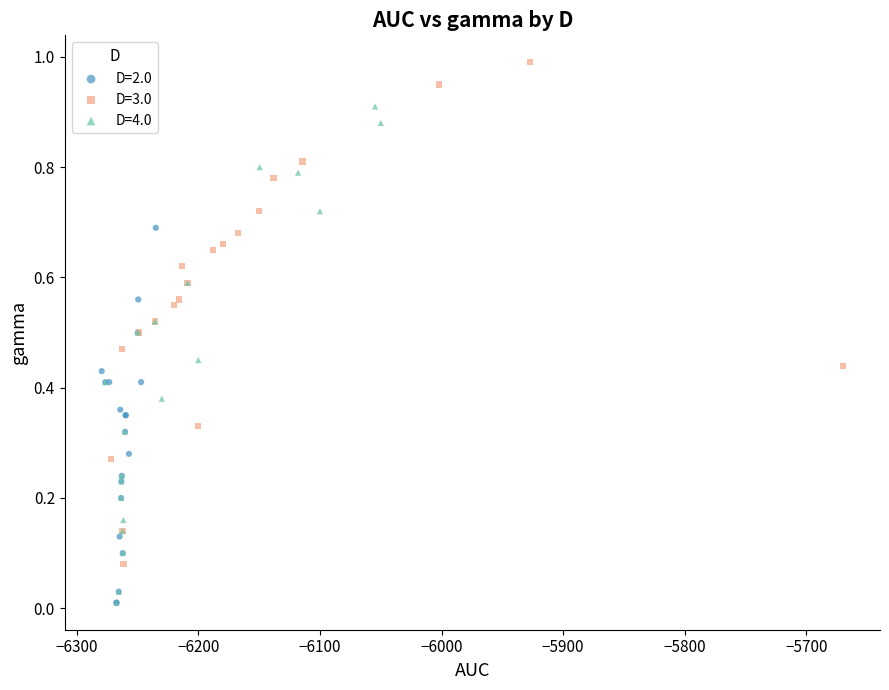

Which series contains the highest Y value?

D=3.0